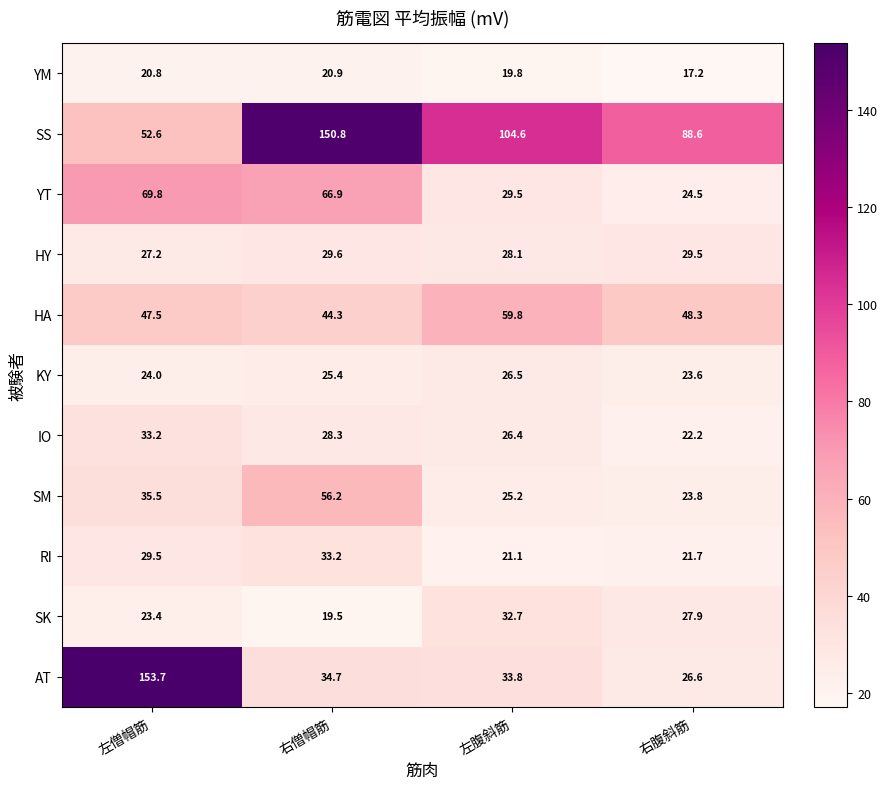

Which label corresponds to the smallest value in the chart?

右腹斜筋